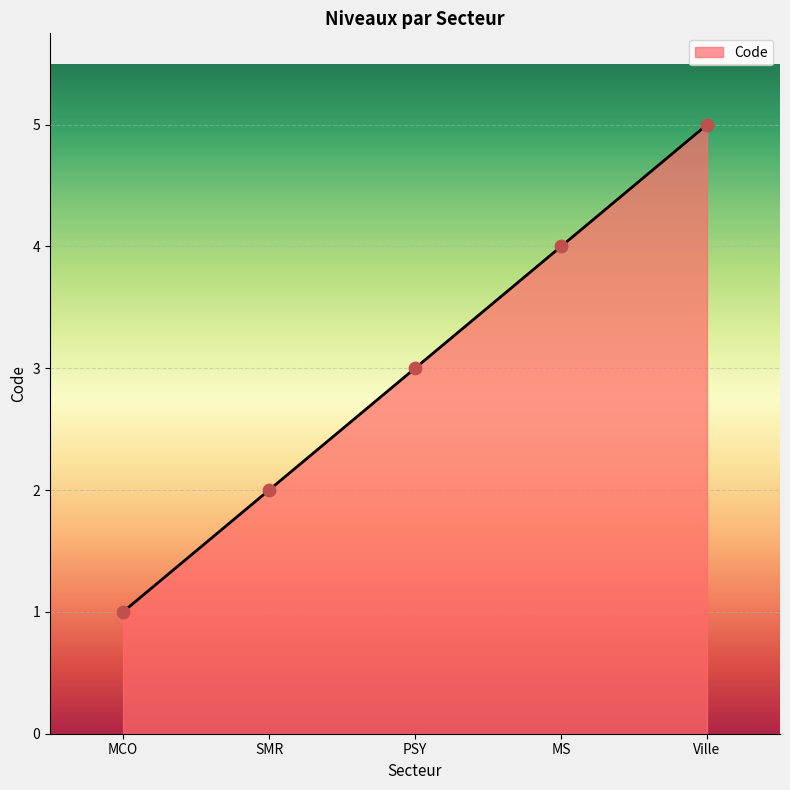

Which has a higher value, Ville or MCO?

Ville